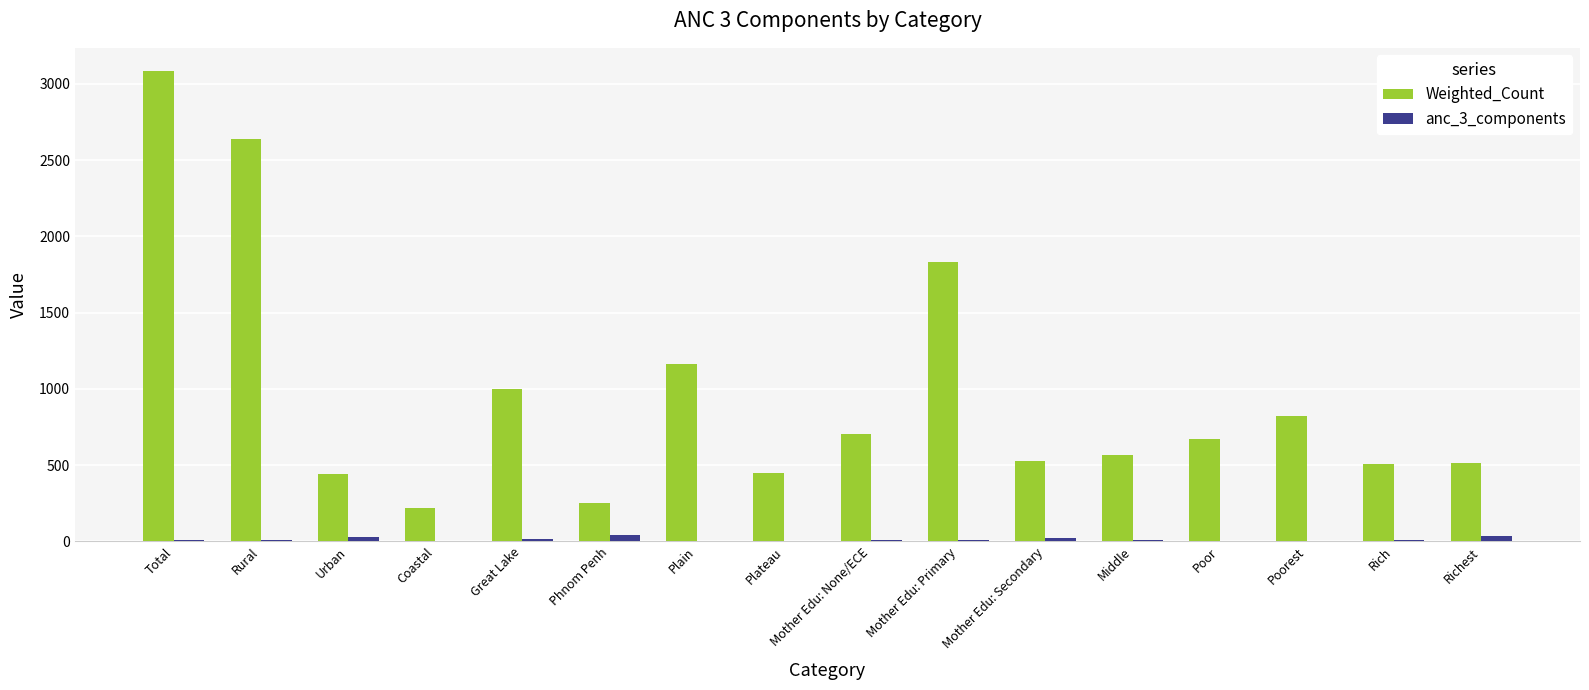

Is the value of anc_3_components at Mother Edu: None/ECE greater than the value of Weighted_Count at Plain?

No